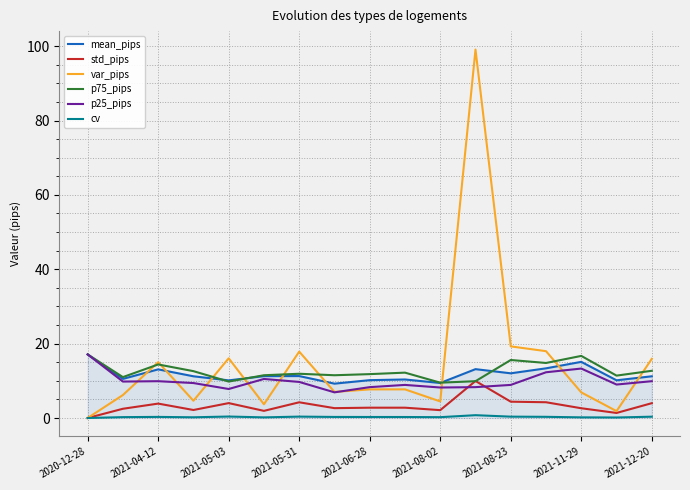

What is the maximum value shown in the chart?

99.1